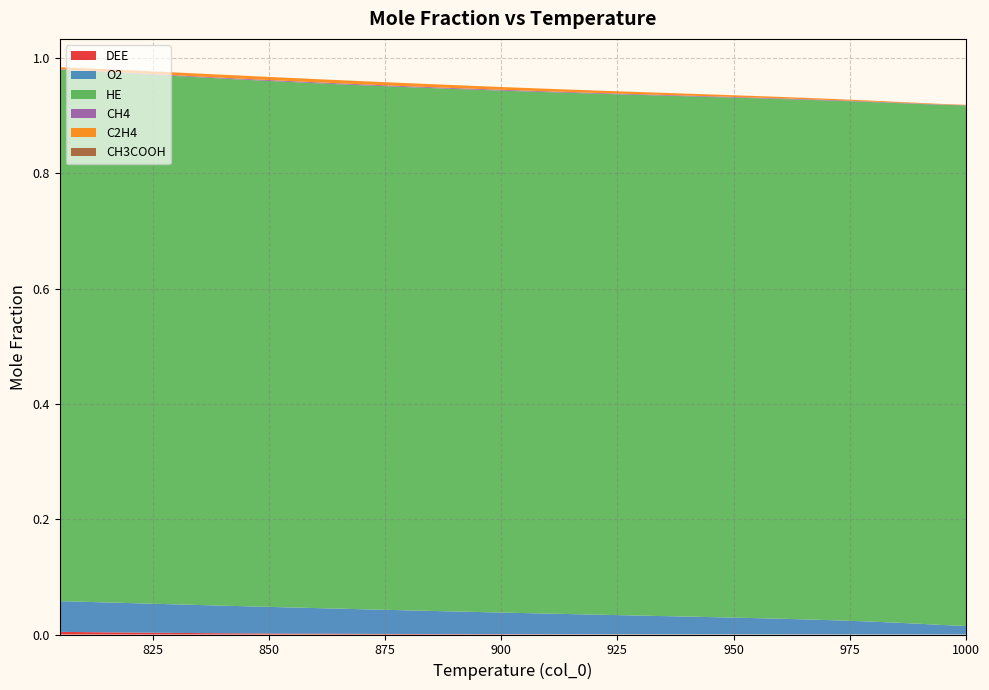

Reading right to left, extract all data points from this chart.

DEE: 805=0.0	810=0.0	815=0.0	820=0.0	825=0.0	830=0.0	835=0.0	840=0.0	845=0.0	850=0.0	855=0.0	860=0.0	865=0.0	870=0.0	875=0.0	880=0.0	885=0.0	890=0.0	895=0.0	900=0.0	905=0.0	910=0.0	915=0.0	920=0.0	925=0.0	930=0.0	935=0.0	940=0.0	945=0.0	950=0.0	955=0.0	960=0.0	965=0.0	970=0.0	975=0.0	980=0.0	985=0.0	990=0.0	995=0.0	1000=0.0
O2: 805=0.1	810=0.1	815=0.1	820=0.1	825=0.1	830=0.0	835=0.0	840=0.0	845=0.0	850=0.0	855=0.0	860=0.0	865=0.0	870=0.0	875=0.0	880=0.0	885=0.0	890=0.0	895=0.0	900=0.0	905=0.0	910=0.0	915=0.0	920=0.0	925=0.0	930=0.0	935=0.0	940=0.0	945=0.0	950=0.0	955=0.0	960=0.0	965=0.0	970=0.0	975=0.0	980=0.0	985=0.0	990=0.0	995=0.0	1000=0.0
HE: 805=0.9	810=0.9	815=0.9	820=0.9	825=0.9	830=0.9	835=0.9	840=0.9	845=0.9	850=0.9	855=0.9	860=0.9	865=0.9	870=0.9	875=0.9	880=0.9	885=0.9	890=0.9	895=0.9	900=0.9	905=0.9	910=0.9	915=0.9	920=0.9	925=0.9	930=0.9	935=0.9	940=0.9	945=0.9	950=0.9	955=0.9	960=0.9	965=0.9	970=0.9	975=0.9	980=0.9	985=0.9	990=0.9	995=0.9	1000=0.9
CH4: 805=0.0	810=0.0	815=0.0	820=0.0	825=0.0	830=0.0	835=0.0	840=0.0	845=0.0	850=0.0	855=0.0	860=0.0	865=0.0	870=0.0	875=0.0	880=0.0	885=0.0	890=0.0	895=0.0	900=0.0	905=0.0	910=0.0	915=0.0	920=0.0	925=0.0	930=0.0	935=0.0	940=0.0	945=0.0	950=0.0	955=0.0	960=0.0	965=0.0	970=0.0	975=0.0	980=0.0	985=0.0	990=0.0	995=0.0	1000=0.0
C2H4: 805=0.0	810=0.0	815=0.0	820=0.0	825=0.0	830=0.0	835=0.0	840=0.0	845=0.0	850=0.0	855=0.0	860=0.0	865=0.0	870=0.0	875=0.0	880=0.0	885=0.0	890=0.0	895=0.0	900=0.0	905=0.0	910=0.0	915=0.0	920=0.0	925=0.0	930=0.0	935=0.0	940=0.0	945=0.0	950=0.0	955=0.0	960=0.0	965=0.0	970=0.0	975=0.0	980=0.0	985=0.0	990=0.0	995=0.0	1000=0.0
CH3COOH: 805=0.0	810=0.0	815=0.0	820=0.0	825=0.0	830=0.0	835=0.0	840=0.0	845=0.0	850=0.0	855=0.0	860=0.0	865=0.0	870=0.0	875=0.0	880=0.0	885=0.0	890=0.0	895=0.0	900=0.0	905=0.0	910=0.0	915=0.0	920=0.0	925=0.0	930=0.0	935=0.0	940=0.0	945=0.0	950=0.0	955=0.0	960=0.0	965=0.0	970=0.0	975=0.0	980=0.0	985=0.0	990=0.0	995=0.0	1000=0.0